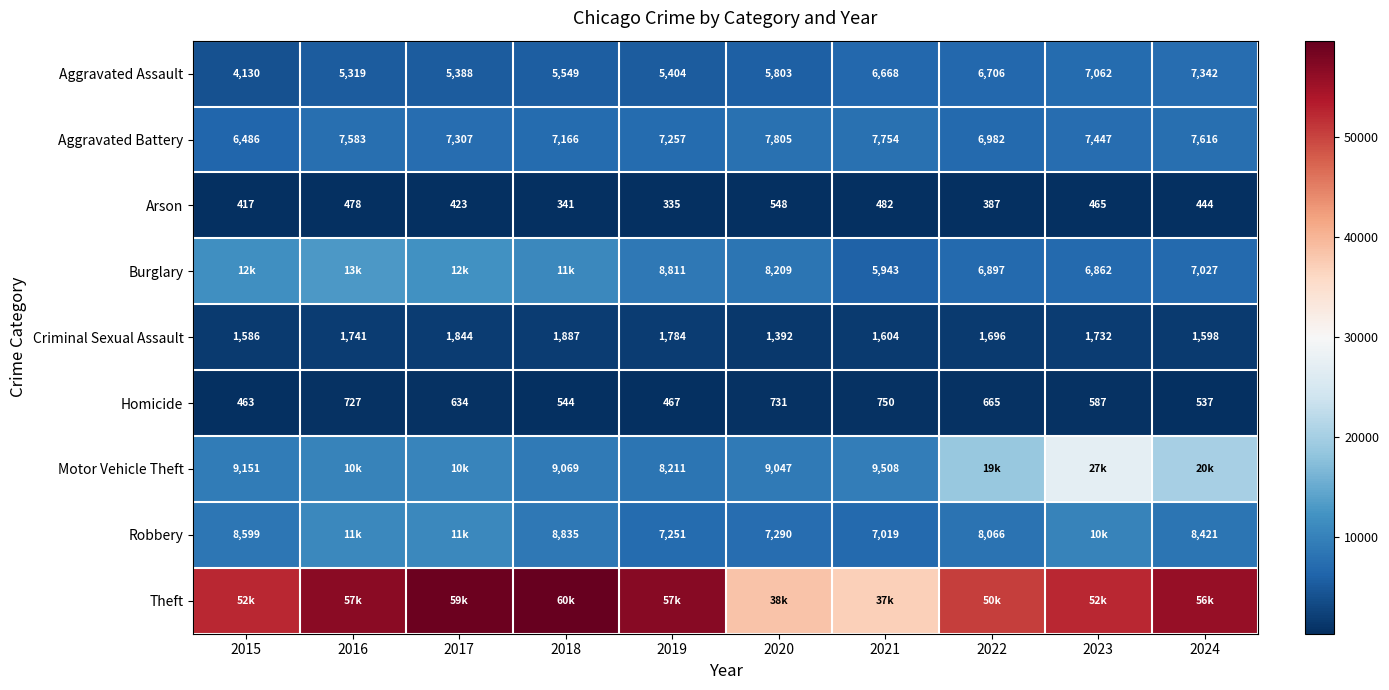

At which category is the sum across all series the highest?

2023